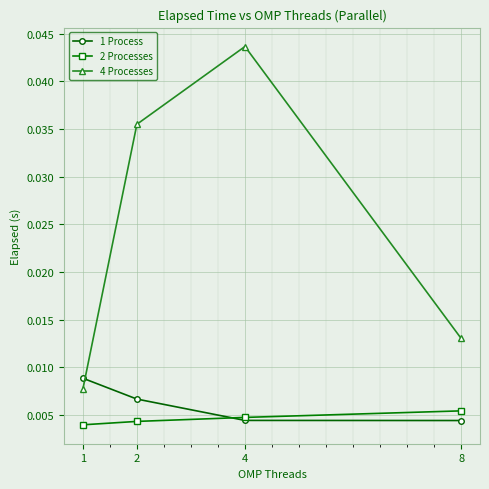

True or false: 1 Process and 4 Processes intersect in this chart.

True